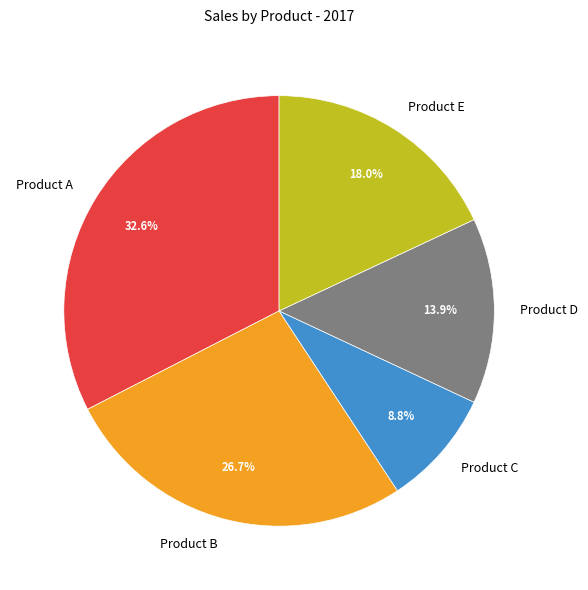

Between Product B and Product A, which is larger?

Product A